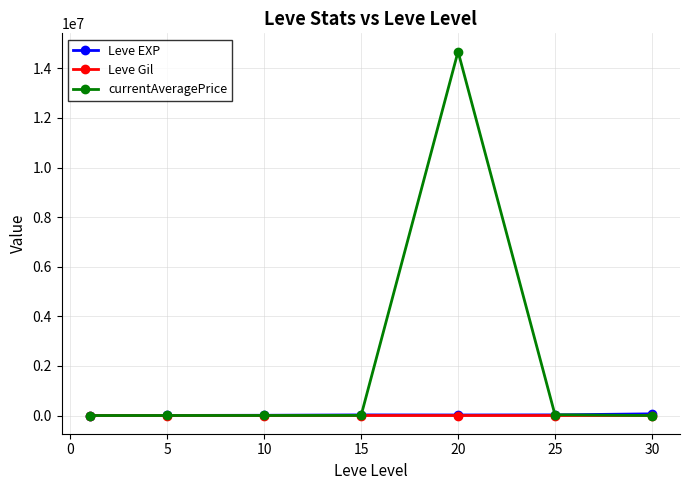

Which series has the widest spread of values?

currentAveragePrice